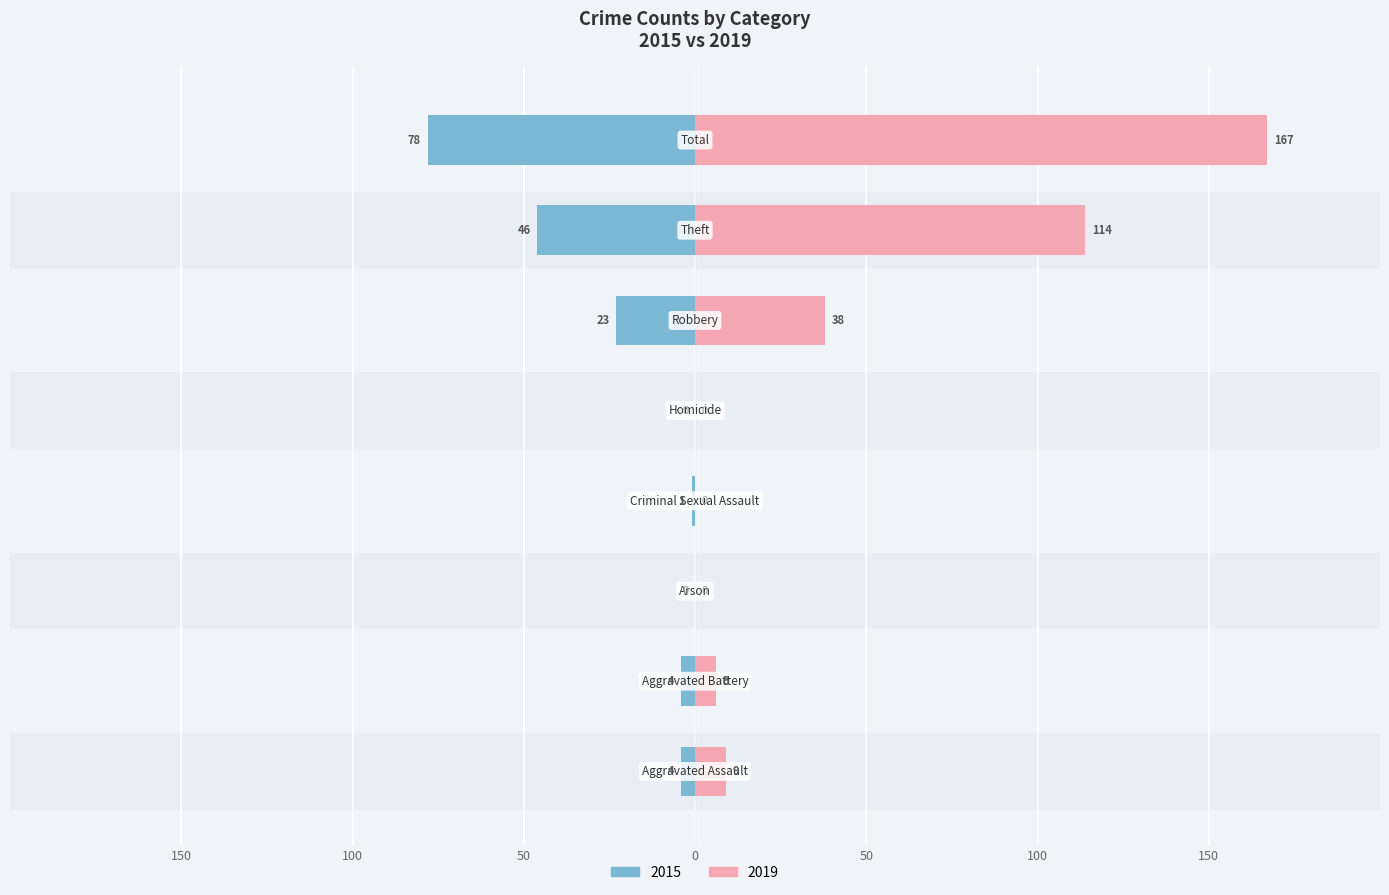

At which category does the chart reach its peak across all series?

Total